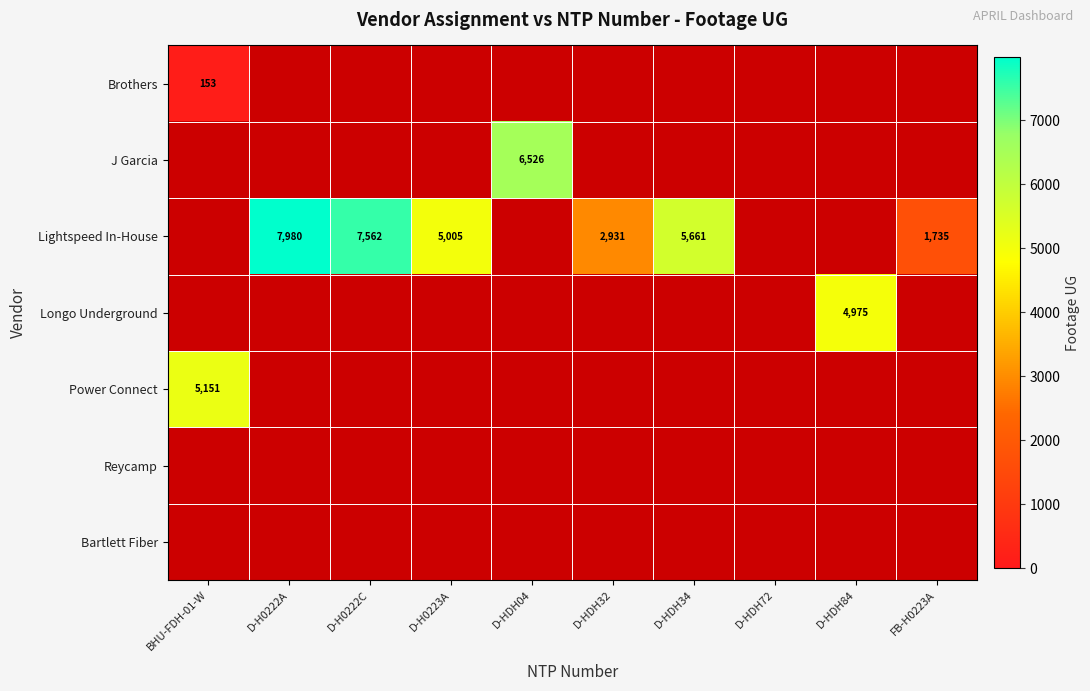

True or false: Lightspeed In-House has a value of 5005 at D-H0223A.

True